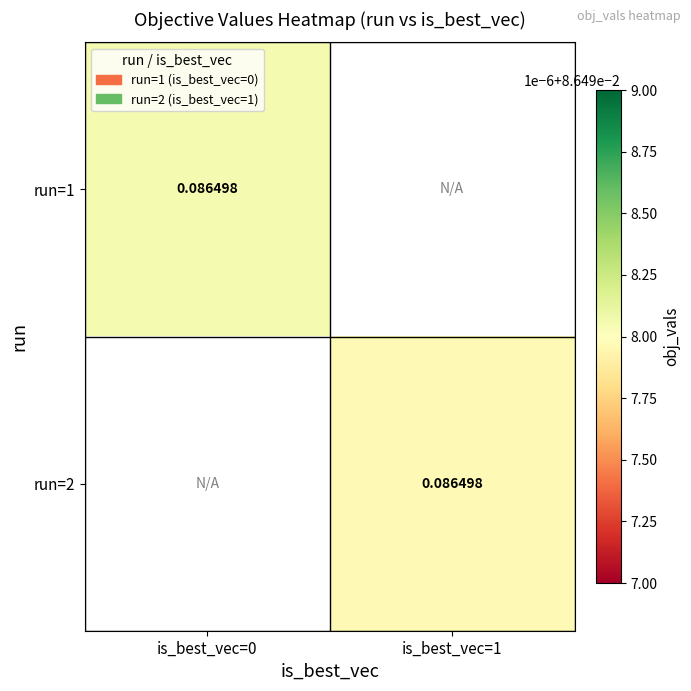

True or false: run=2 has a value of 0.0 at is_best_vec=1.

False